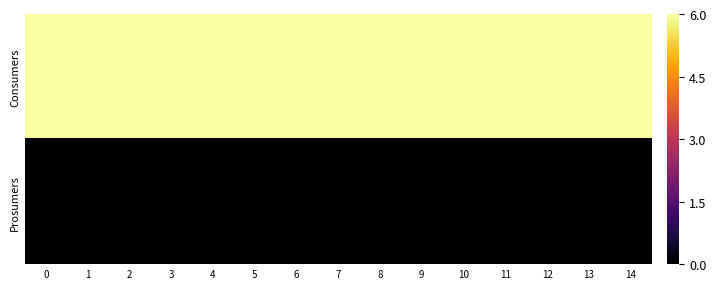

What is the spread (max minus min) of values at 10?

6